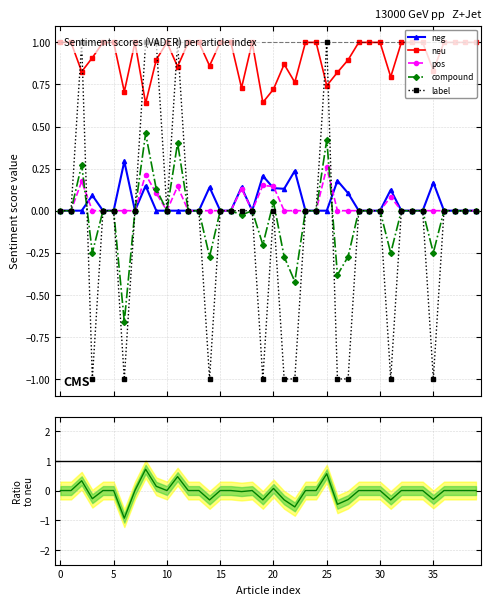

True or false: pos has more than 1 interior local peaks.

True